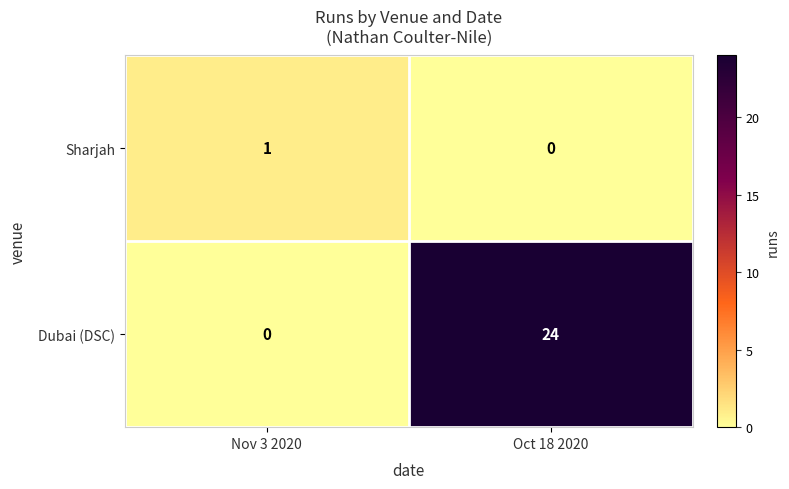

The value of Sharjah at Oct 18 2020 is -1. True or false?

False